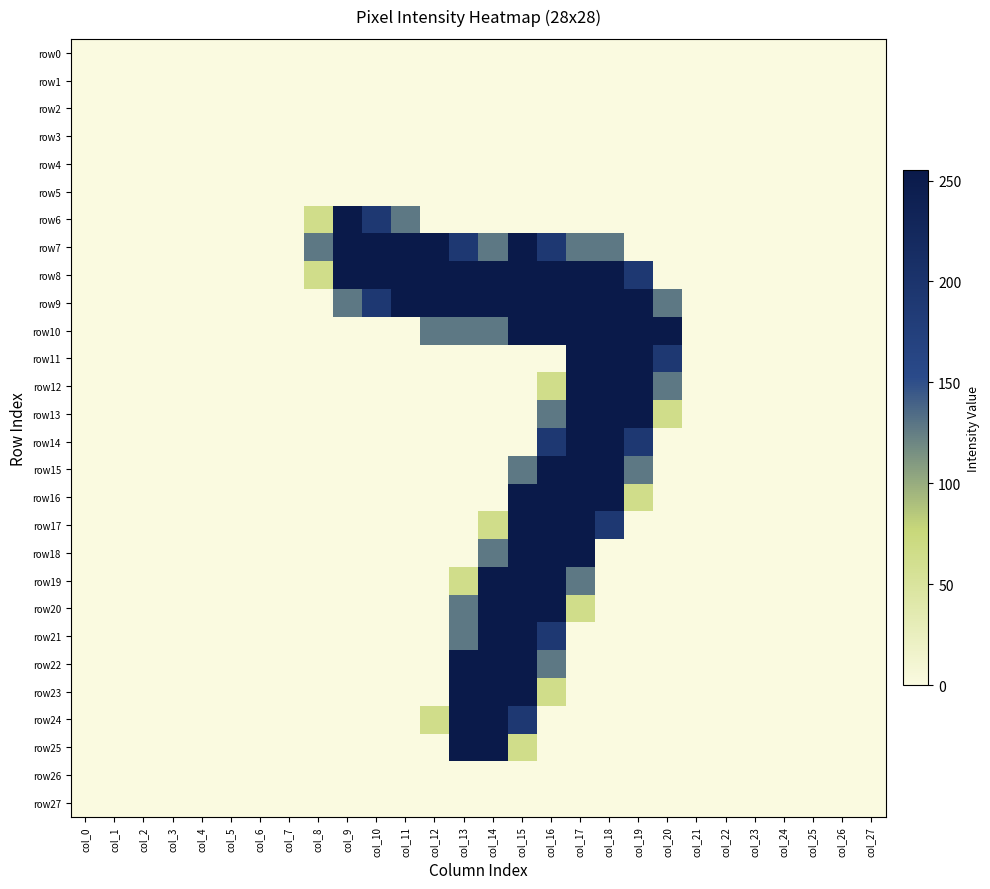

Between col_24 and col_25, which is larger?

col_24